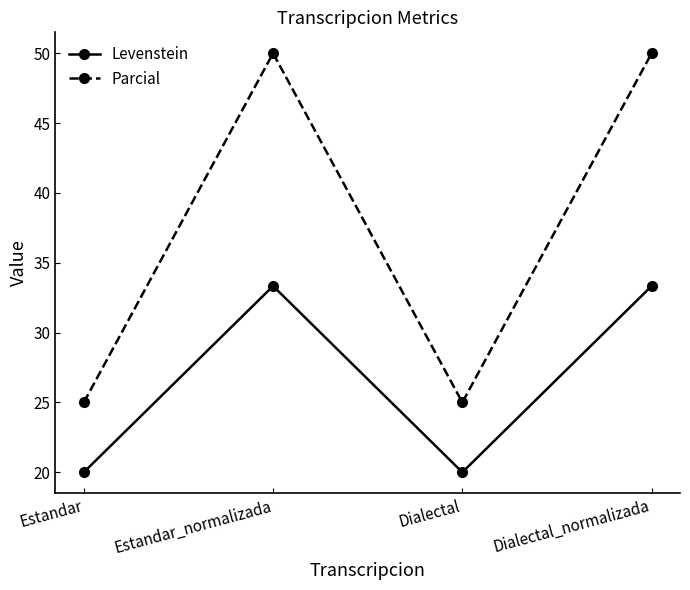

What is the value of the Levenstein point at the 4th from the left?

33.3